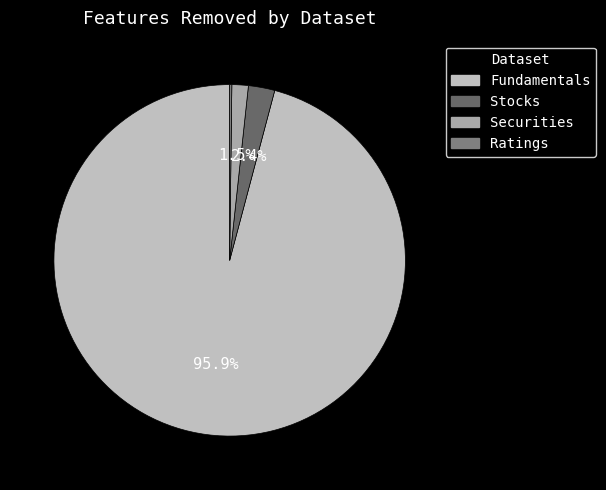

True or false: Stocks accounts for 16% of the total.

False